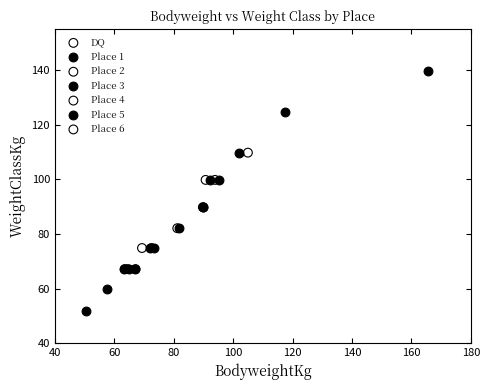

What are all the series names shown in the legend?

DQ, Place 1, Place 2, Place 3, Place 4, Place 5, Place 6